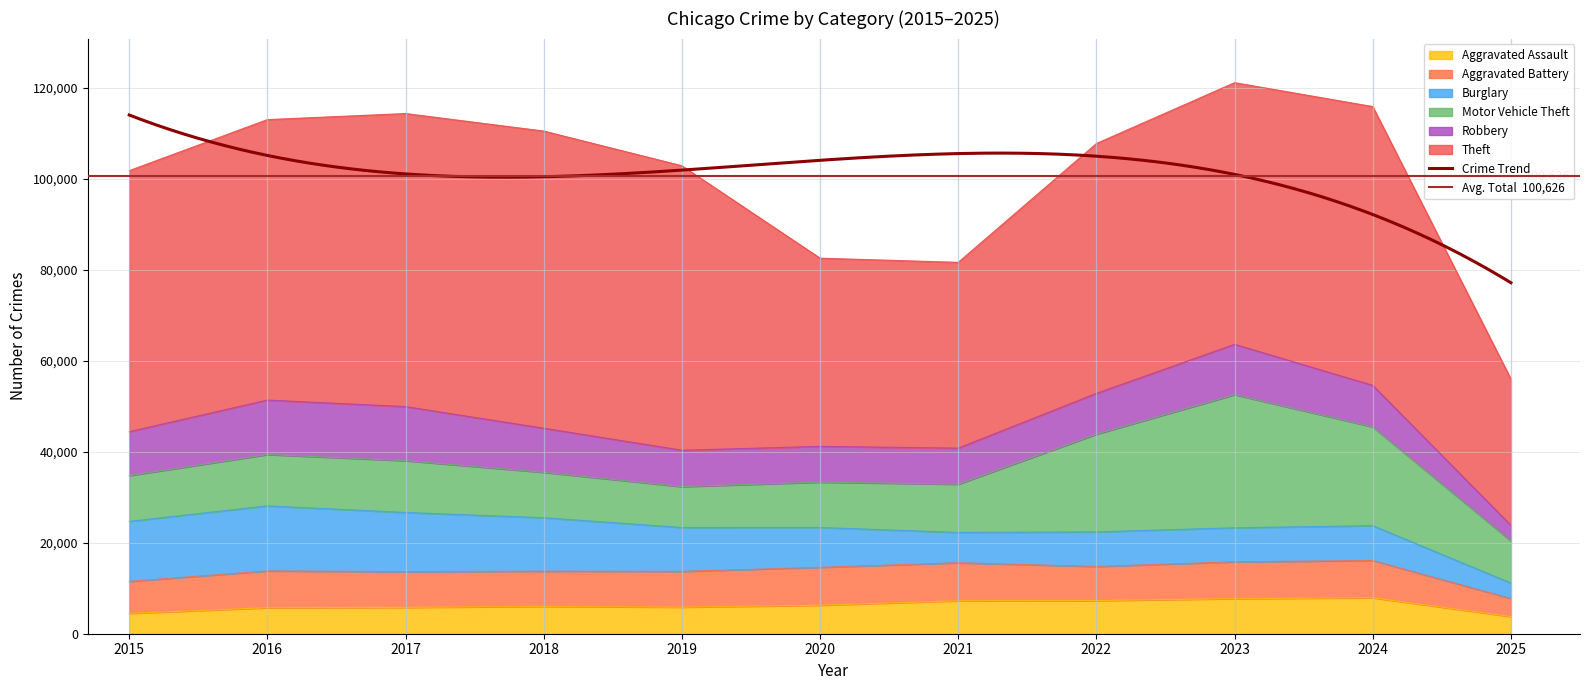

Reading right to left, what are all the values shown in this chart?

Aggravated Assault: 3778	7903	7712	7281	7242	6265	5842	6002	5793	5713	4480
Aggravated Battery: 3955	8184	8080	7495	8346	8320	7858	7734	7845	8085	7018
Burglary: 3398	7651	7485	7594	6661	8758	9639	11747	13001	14289	13184
Motor Vehicle Theft: 9262	21704	29255	21472	10605	9961	8978	9985	11380	11285	10068
Robbery: 3416	9119	11052	8964	7920	7855	7995	9681	11881	11960	9638
Theft: 32145	61256	57488	54899	40820	41350	62499	65290	64386	61624	57353